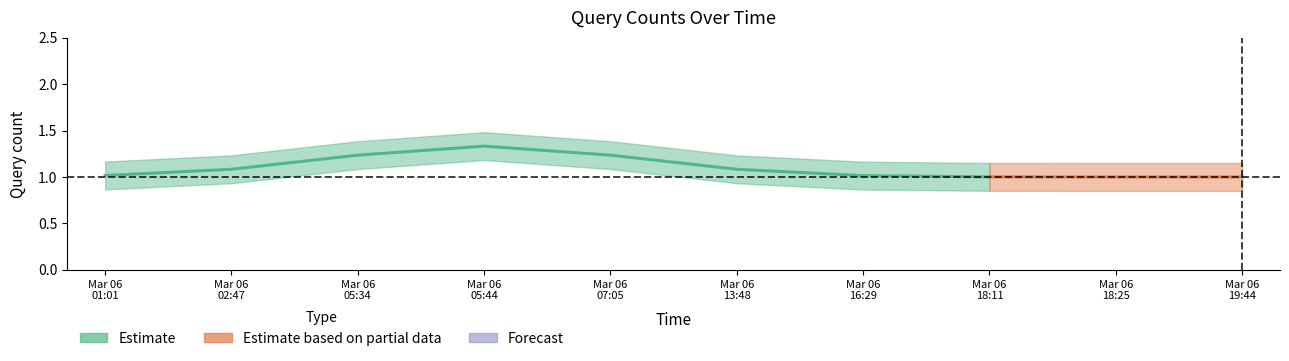

What is the average value?

1